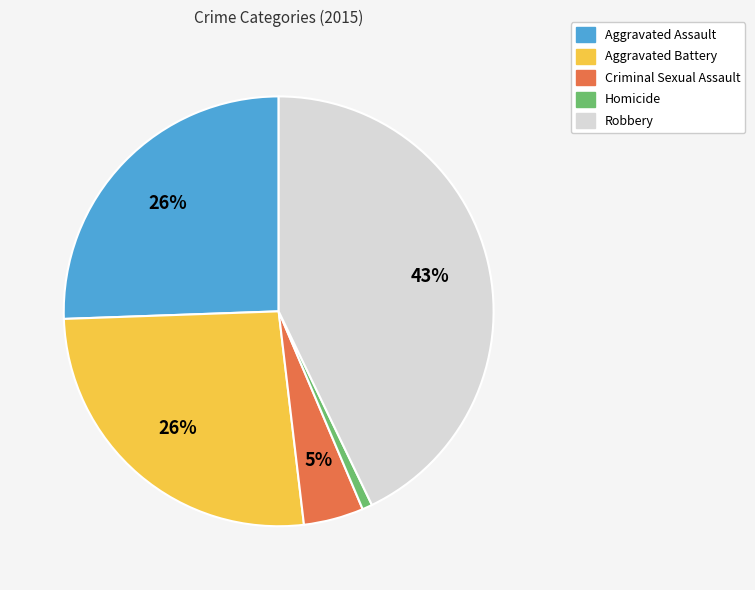

How many slices are in this pie chart?

5